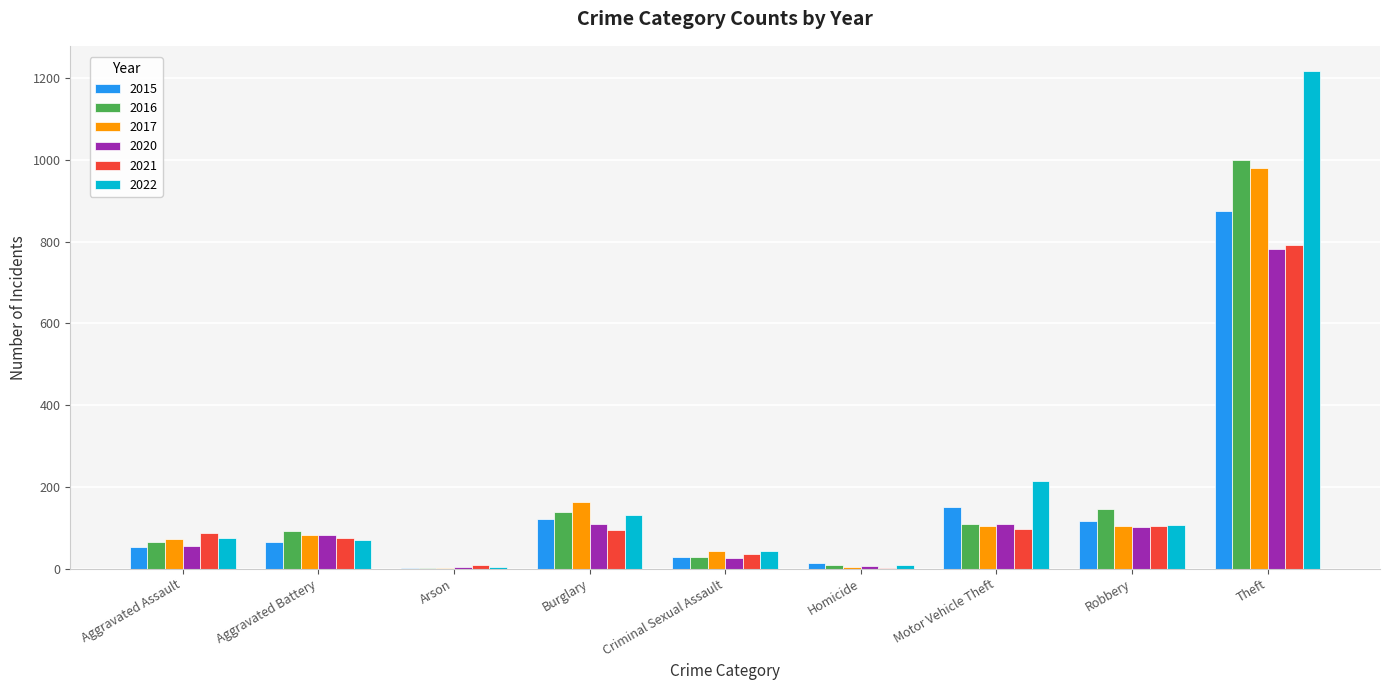

At which category is the sum across all series the highest?

Theft